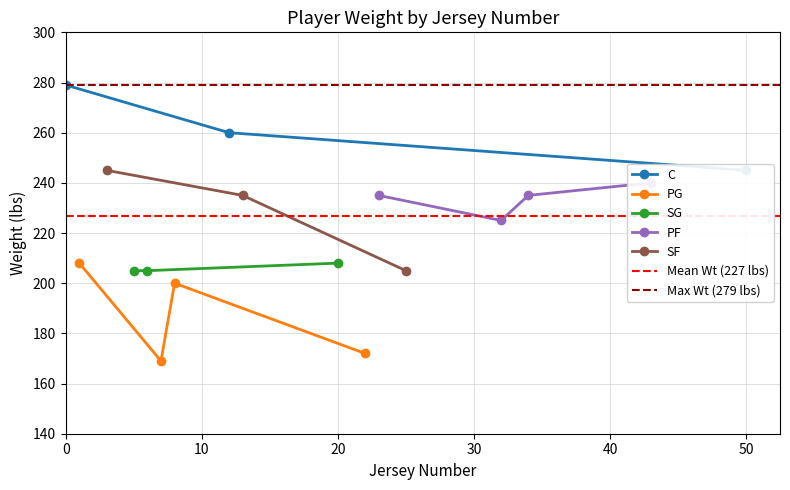

What position from the left is 25?

4